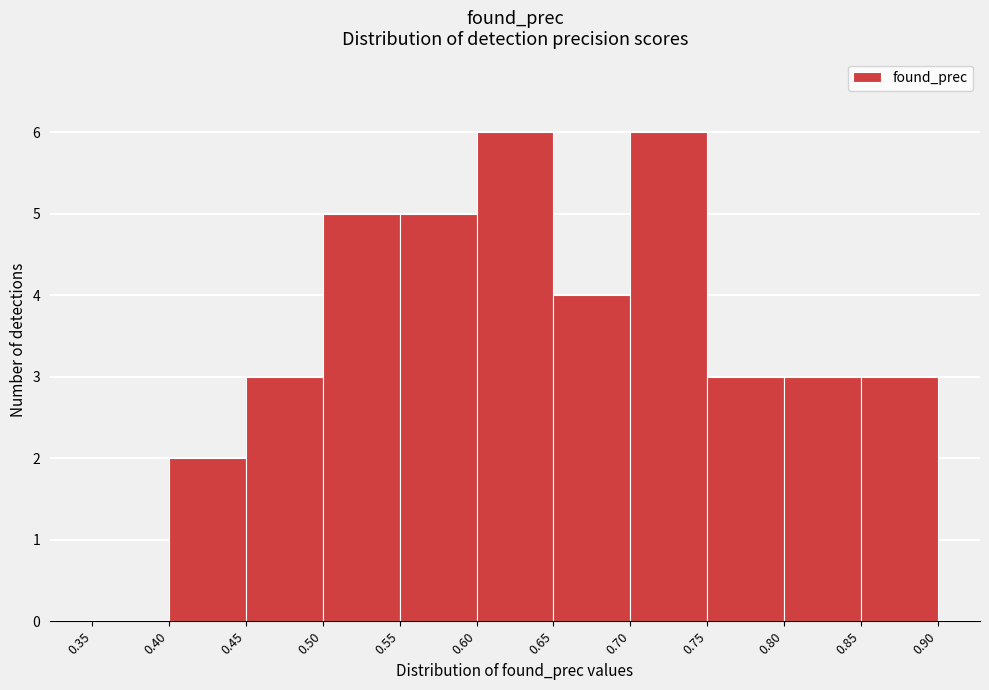

Reading left to right, transcribe this chart: for each bar, give the range it covers on the x-axis and its height. The values are not printed on the chart, so give them approximately, as read against the axis.

0.35 to 0.40: 0
0.40 to 0.45: 2
0.45 to 0.50: 3
0.50 to 0.55: 5
0.55 to 0.60: 5
0.60 to 0.65: 6
0.65 to 0.70: 4
0.70 to 0.75: 6
0.75 to 0.80: 3
0.80 to 0.85: 3
0.85 to 0.90: 3